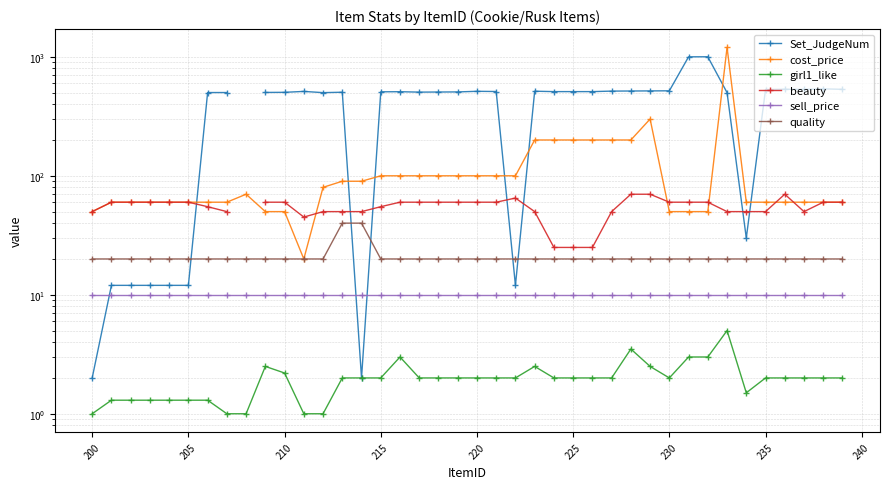

What is the average value of the cost_price series?

123.2